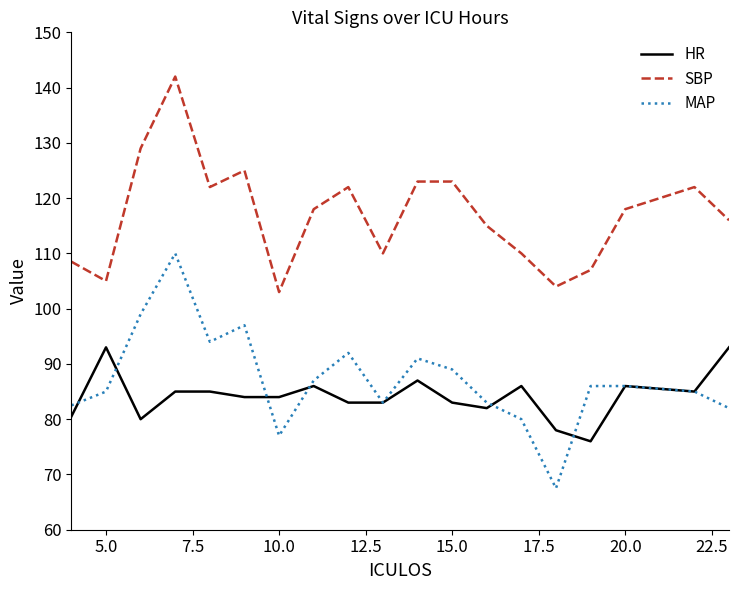

List the series in order of their peak value, highest first.

SBP, MAP, HR